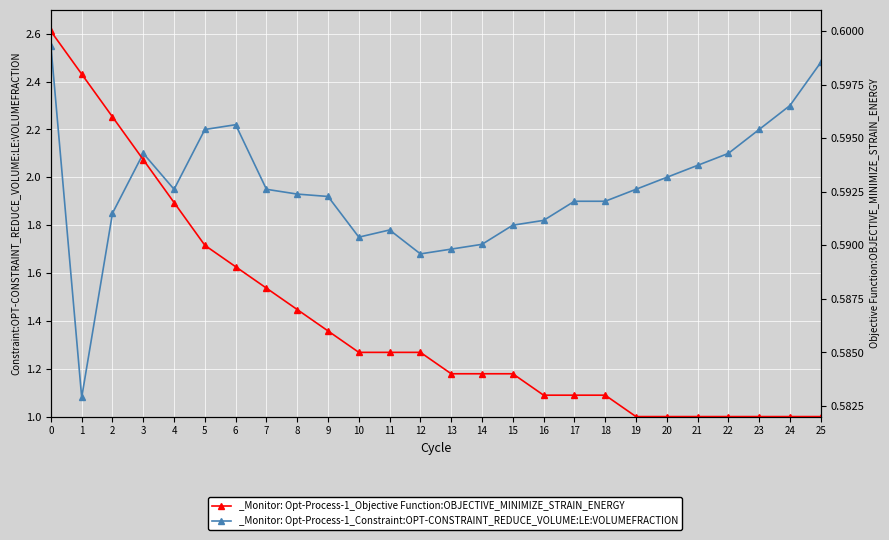

How many interior local peaks does the _Monitor: Opt-Process-1_Constraint:OPT-CONSTRAINT_REDUCE_VOLUME:LE:VOLUMEFRACTION series have?

3